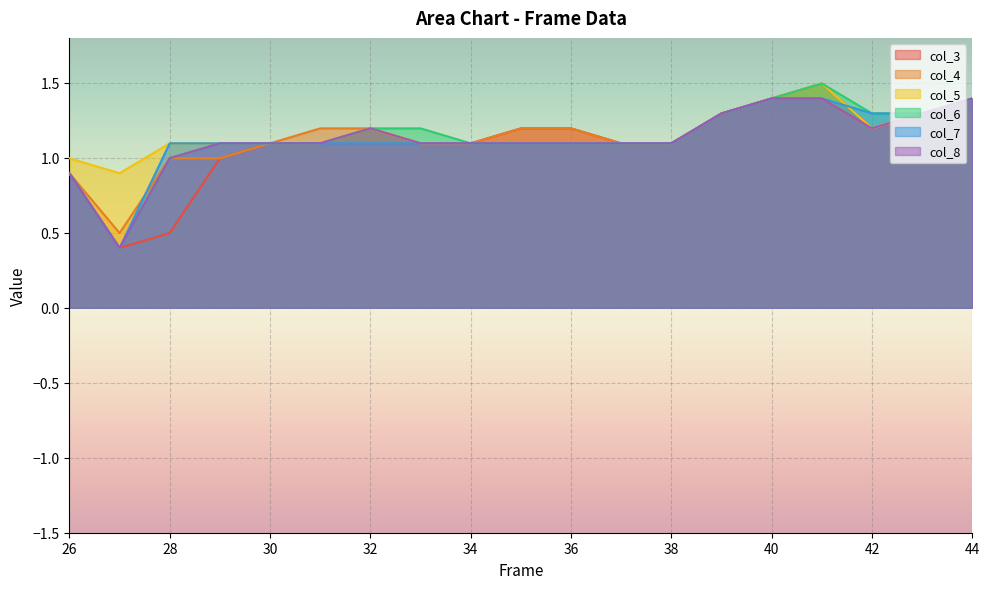

The col_3 series shows 0.3 at 36. True or false?

False